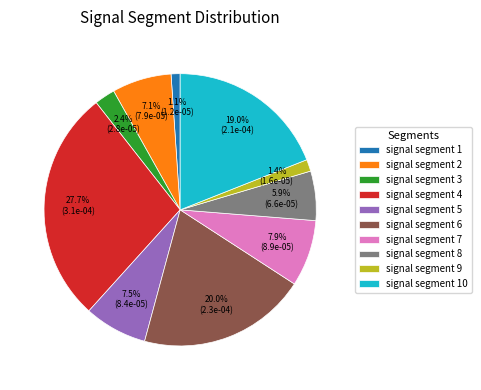

The signal segment 7 slice represents 1% of the pie. True or false?

False